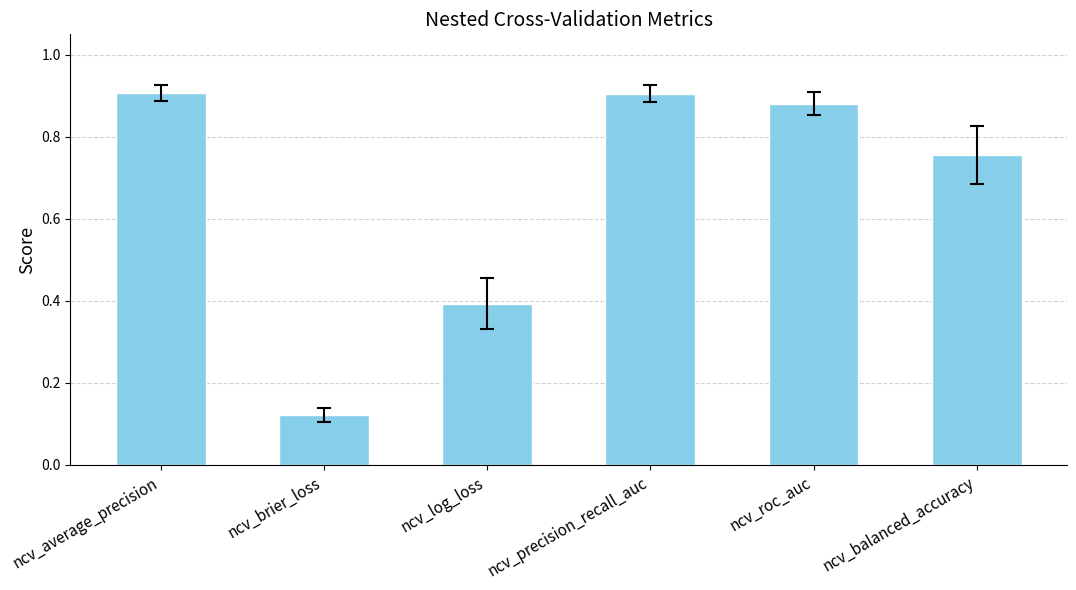

How many bars are there in total?

6